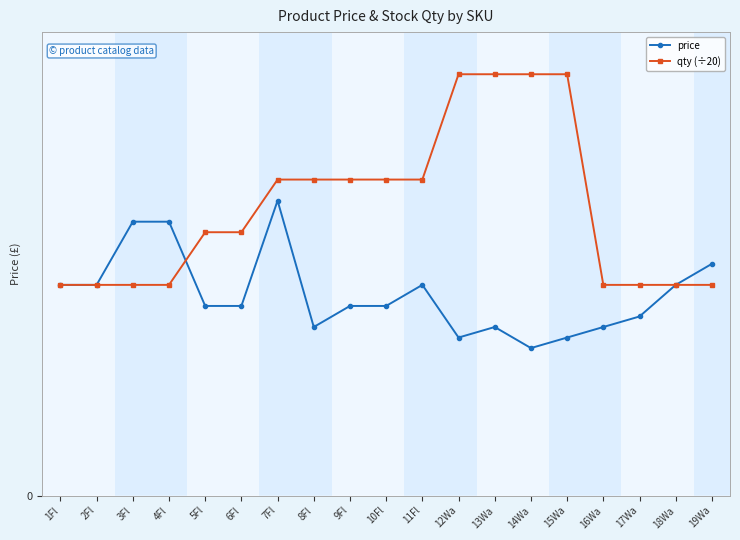

At which label does price first exceed 9?

1Fl